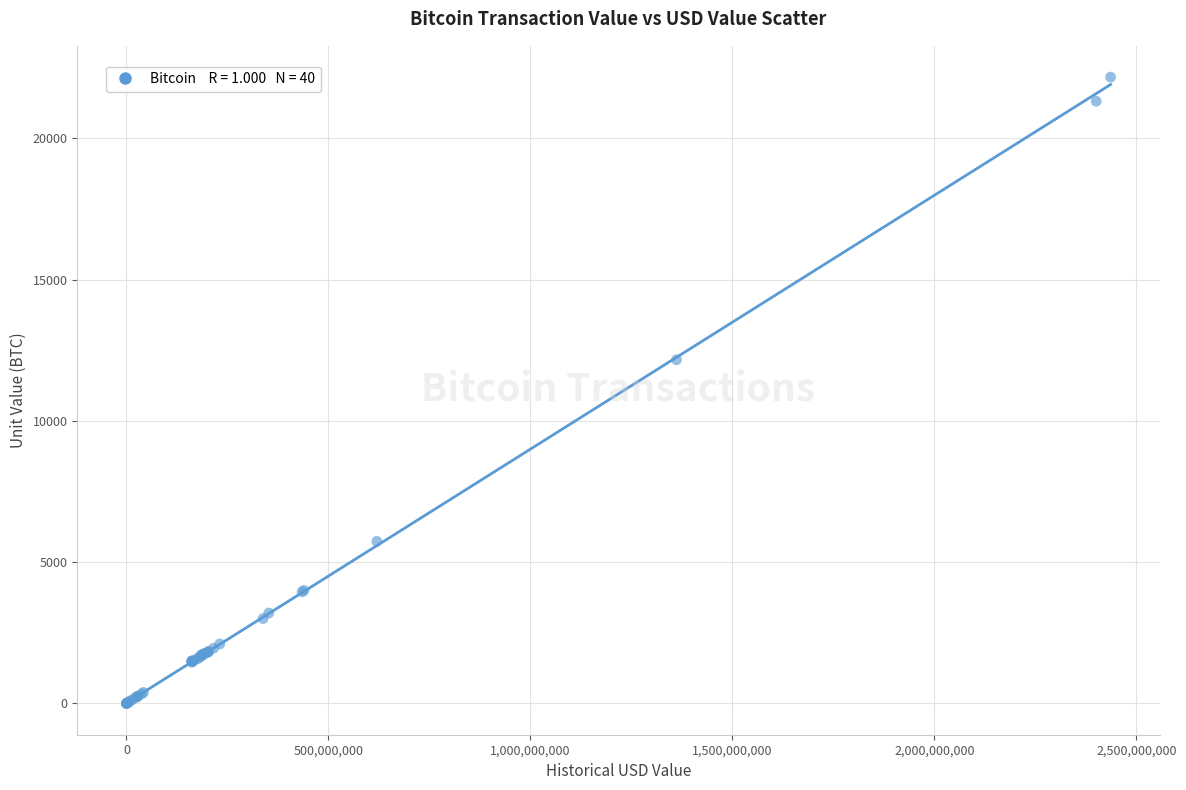

What Y value in the scatter plot is closest to 11084?

12163.9